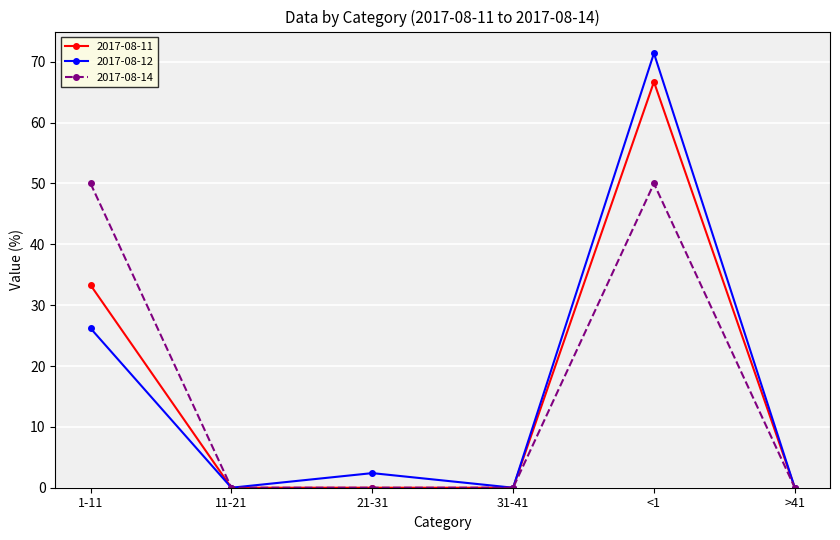

At which category does 2017-08-12 reach its first local peak?

21-31